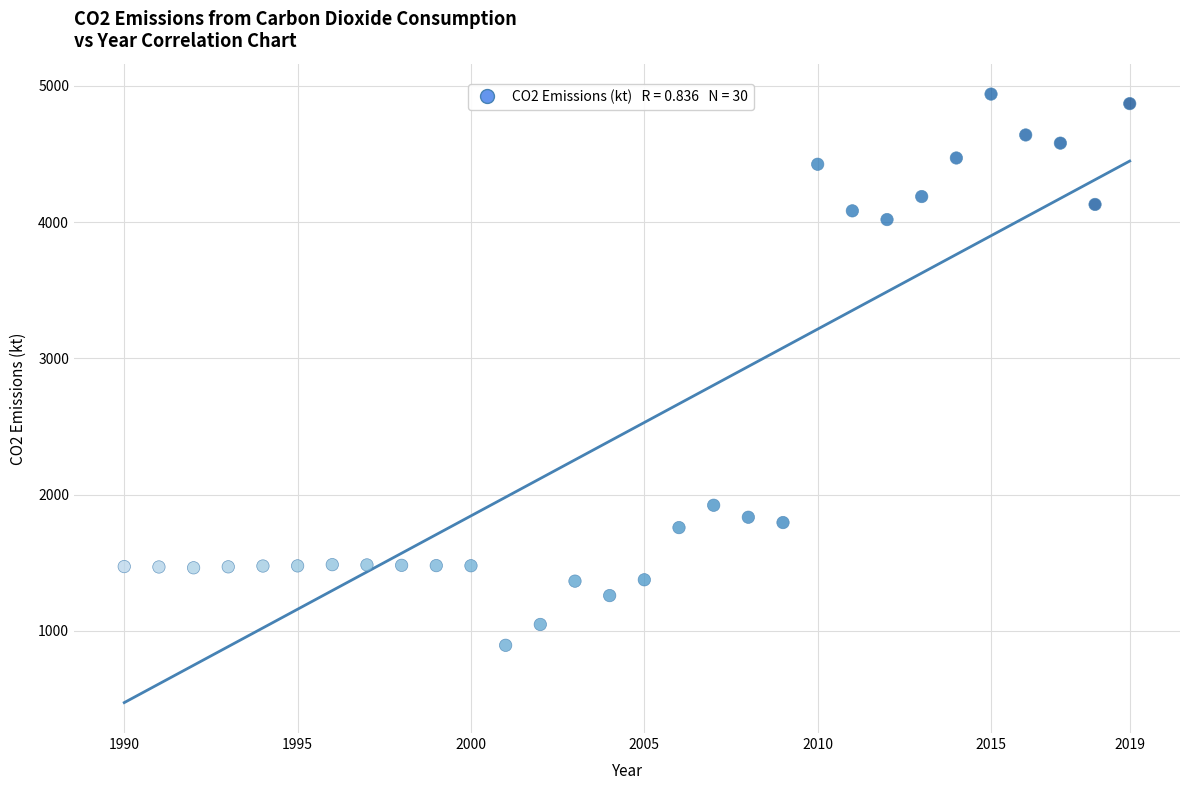

What Y value in the scatter plot is closest to 2917?

1922